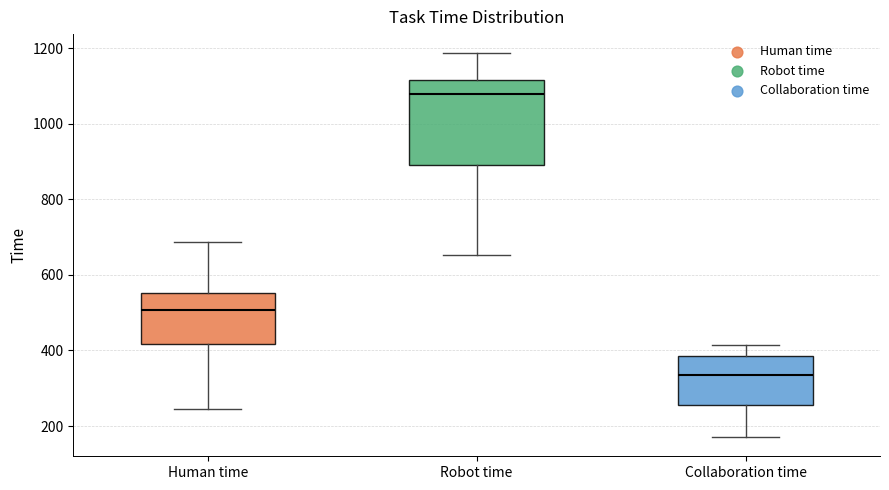

Reading left to right, read every box against the y-axis: the position of its median line, the range the box covers, and the ends of its whiskers. The values are not printed on the chart, so give them approximately, as read against the axis.

Human time: median 500, box 420 to 560, whiskers 240 to 680
Robot time: median 1080, box 900 to 1120, whiskers 660 to 1180
Collaboration time: median 340, box 260 to 380, whiskers 180 to 420